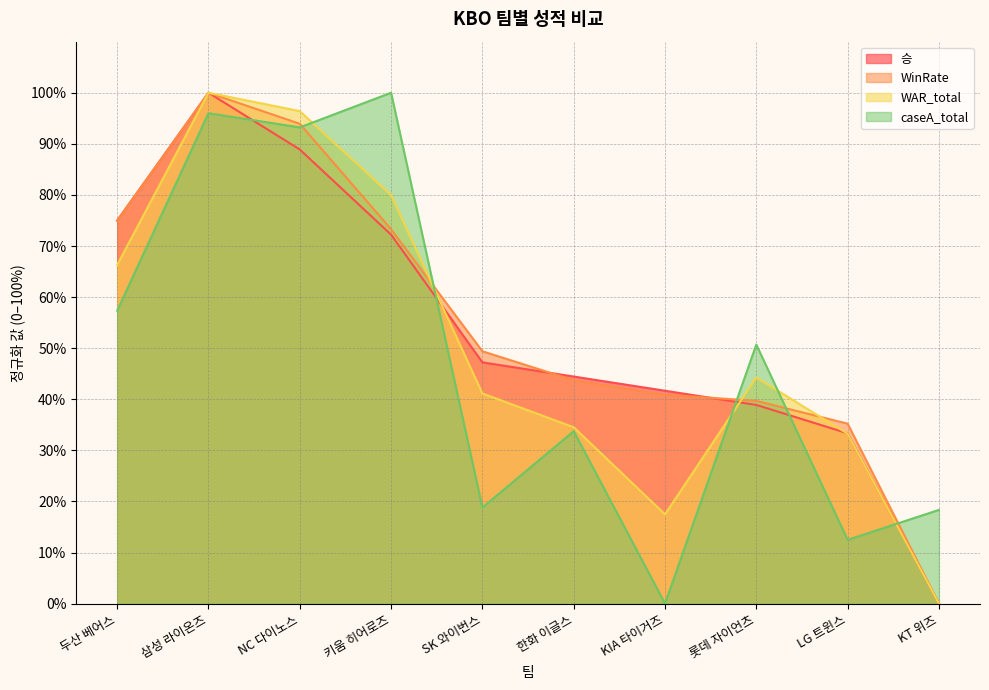

What is the difference between the second highest and second lowest values in the WinRate series?

58.7